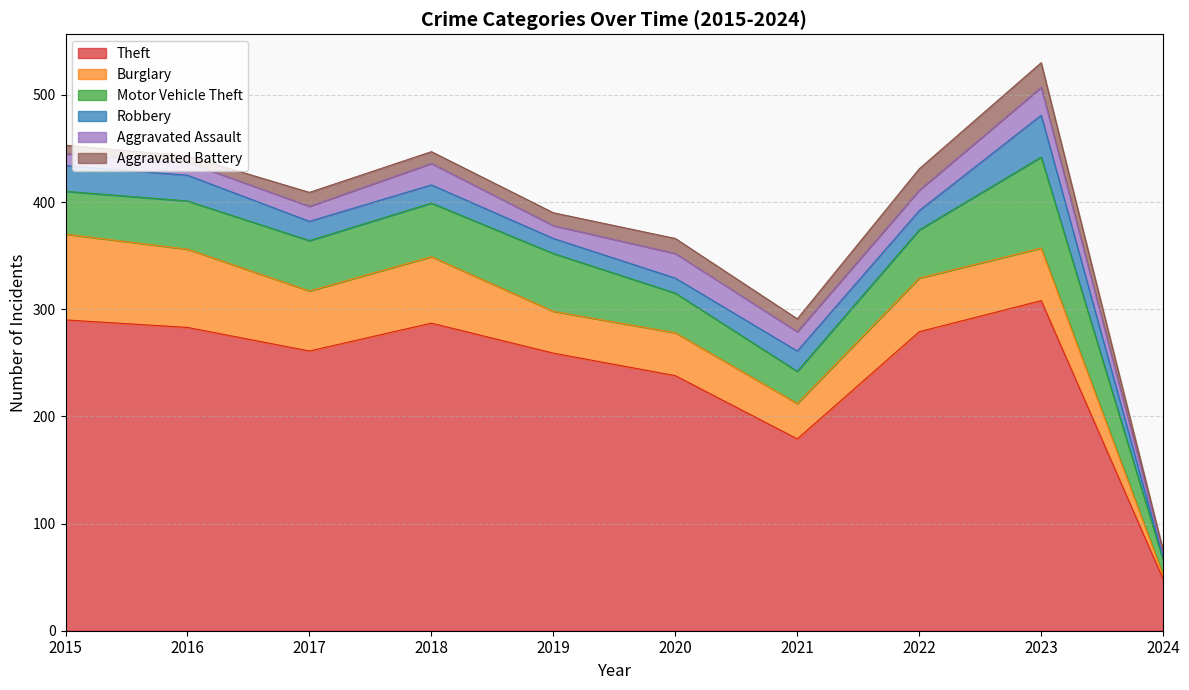

Where is Aggravated Assault nearest to the value 15?

2017